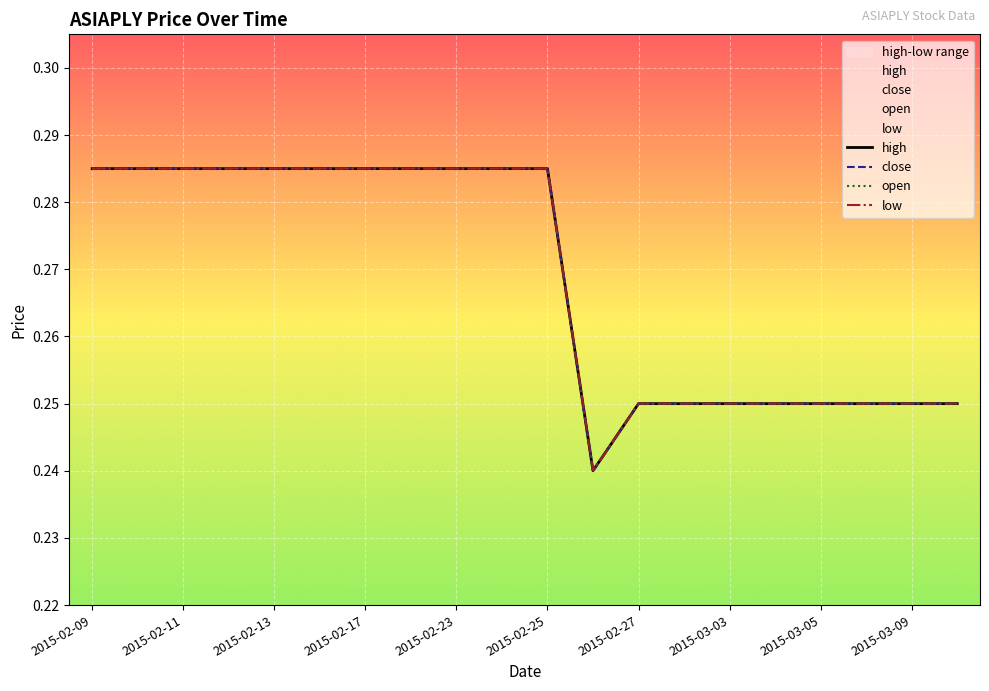

Count the open values in the range 0 to 1.

20